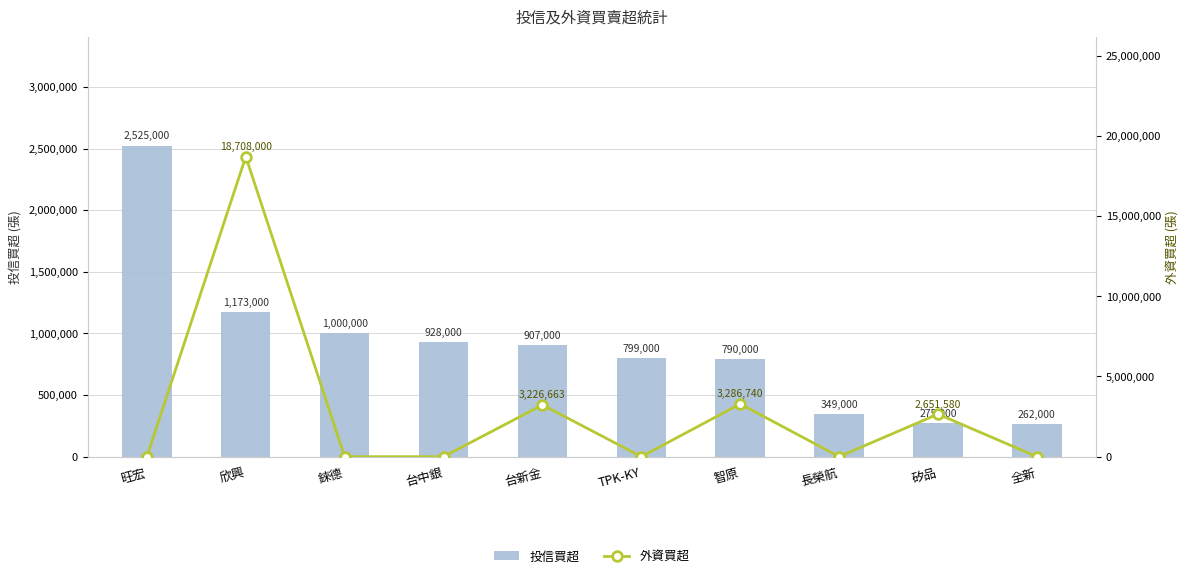

Where is 投信買超 nearest to the value 1393500?

欣興